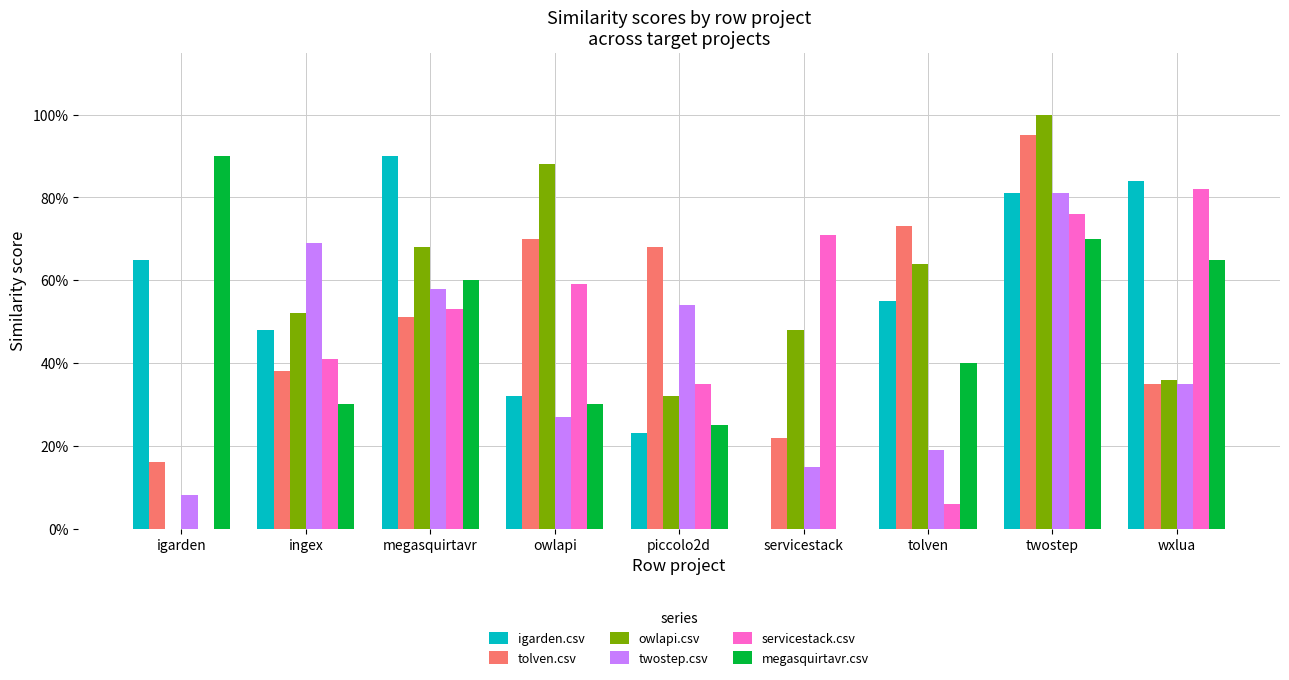

Are the bars horizontal?

No